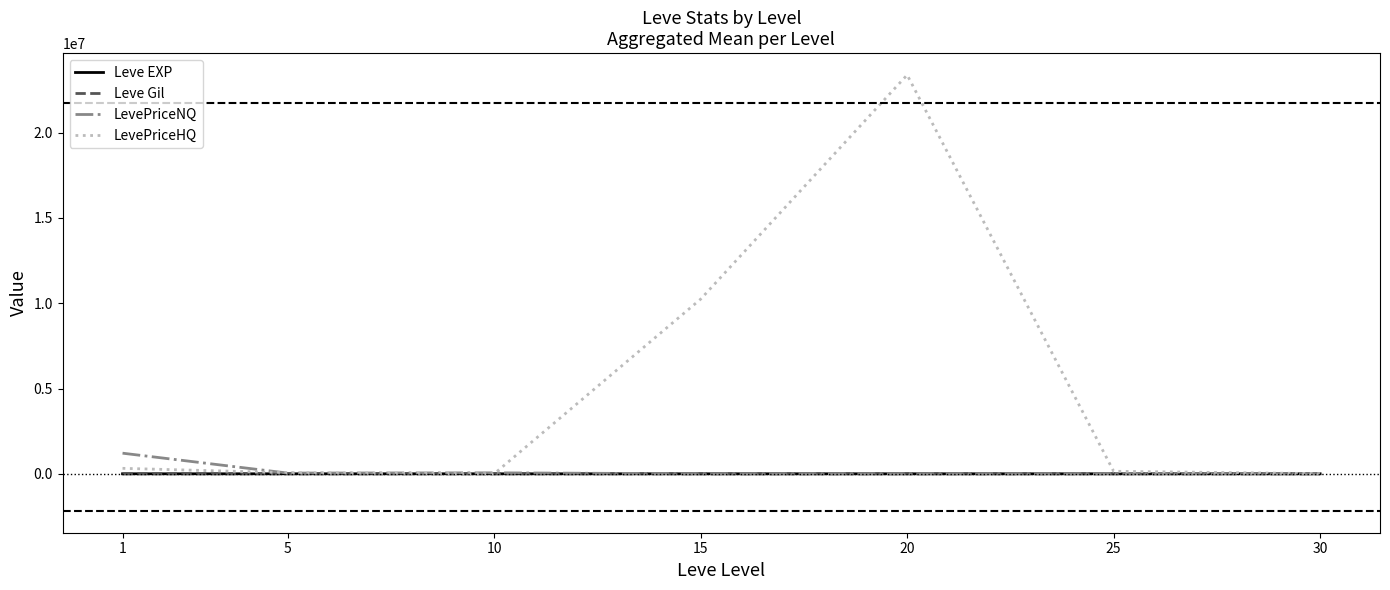

Which series has the largest total across all categories?

LevePriceHQ